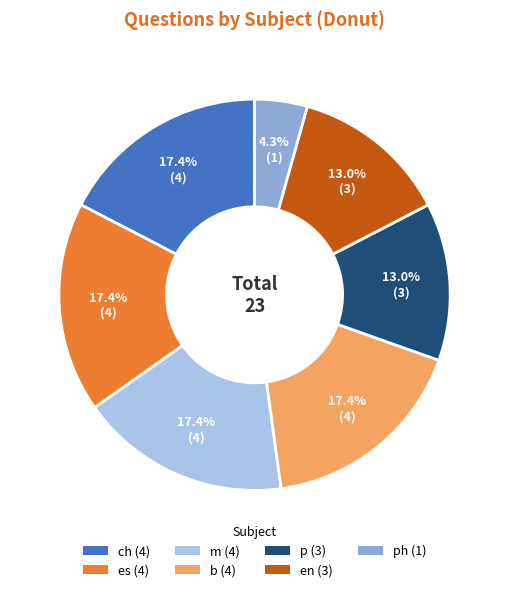

Is there any slice that represents more than half of the pie?

No